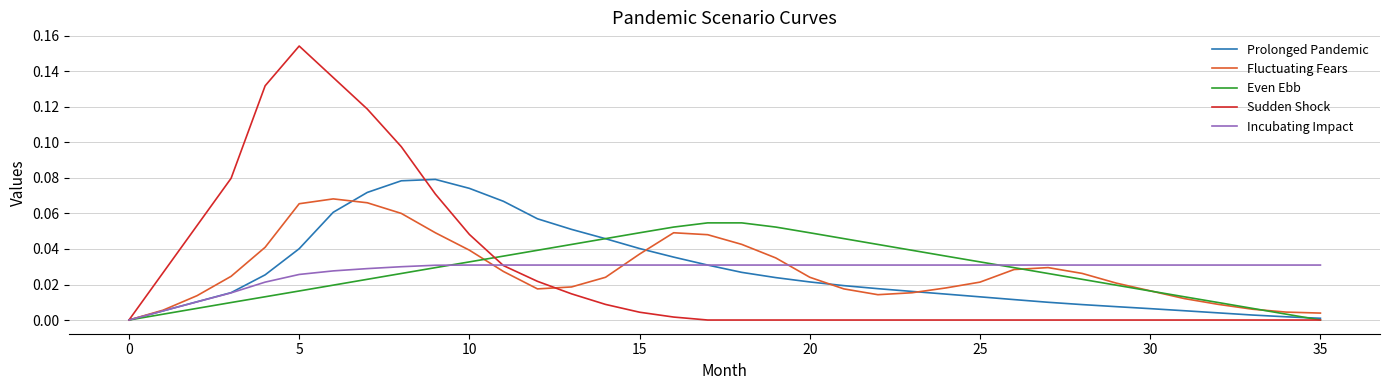

Which series has the largest range (max minus min)?

Sudden Shock